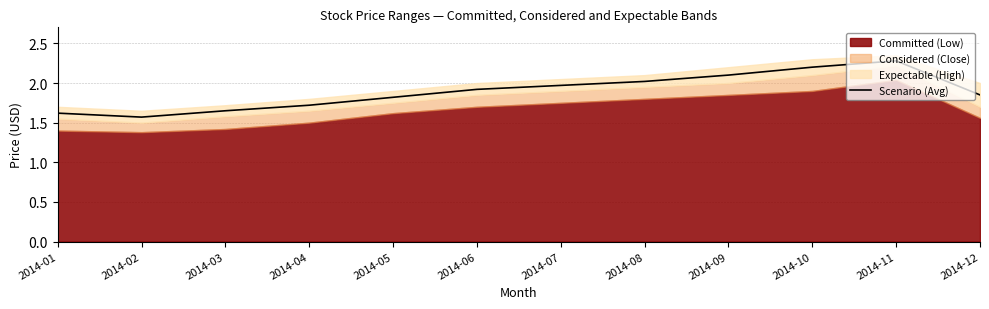

How many interior local peaks (higher than both neighbors) does the data have?

1